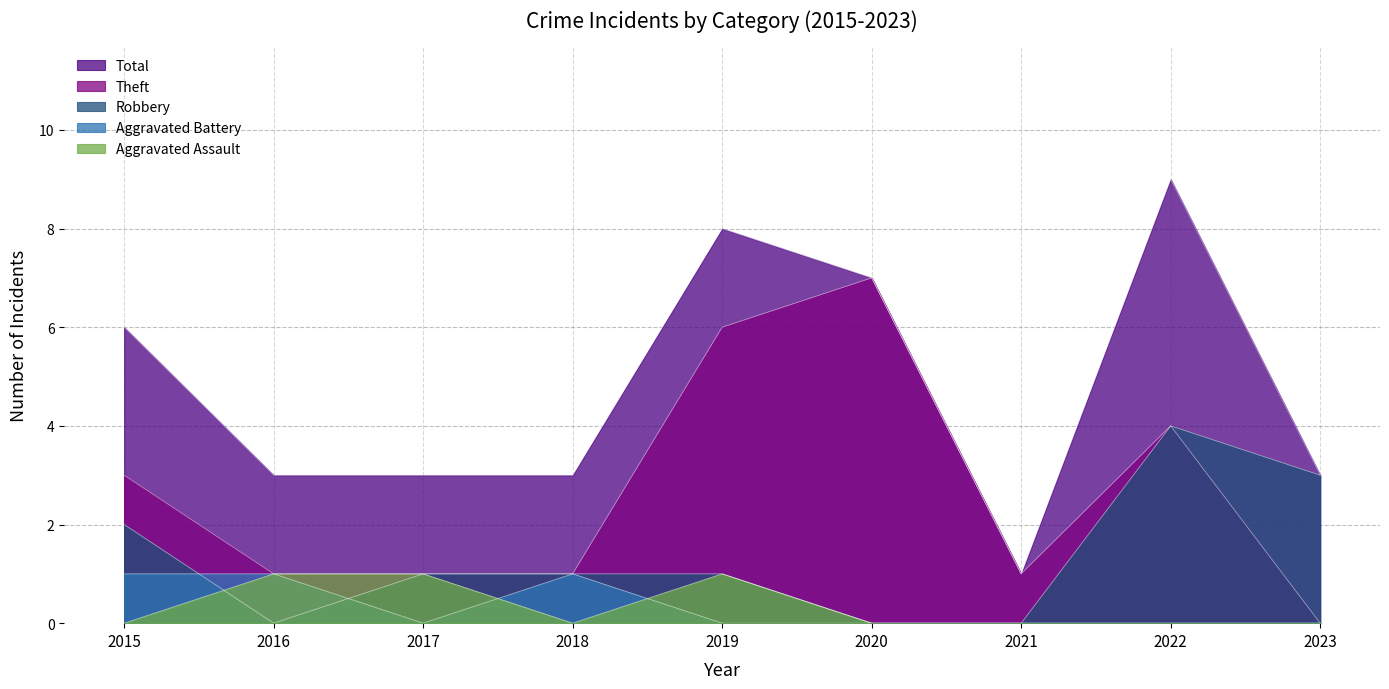

Reading left to right, transcribe all the data shown in this chart.

Aggravated Assault: 2015=0	2016=1	2017=1	2018=0	2019=1	2020=0	2021=0	2022=0	2023=0
Aggravated Battery: 2015=1	2016=1	2017=0	2018=1	2019=0	2020=0	2021=0	2022=0	2023=0
Robbery: 2015=2	2016=0	2017=1	2018=1	2019=1	2020=0	2021=0	2022=4	2023=3
Theft: 2015=3	2016=1	2017=1	2018=1	2019=6	2020=7	2021=1	2022=4	2023=0
Total: 2015=6	2016=3	2017=3	2018=3	2019=8	2020=7	2021=1	2022=9	2023=3